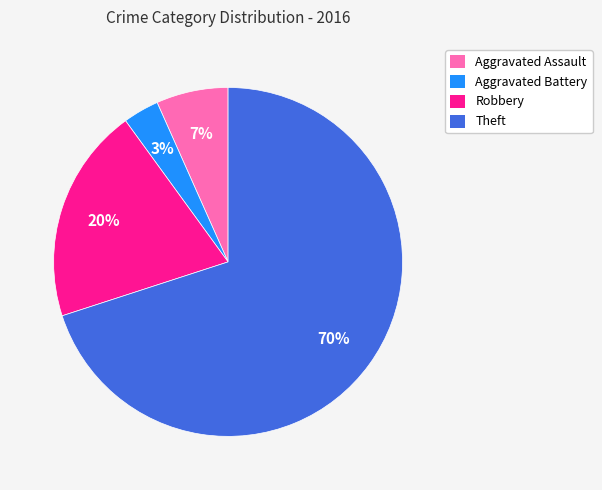

To the nearest percent, what portion does Theft represent?

70%